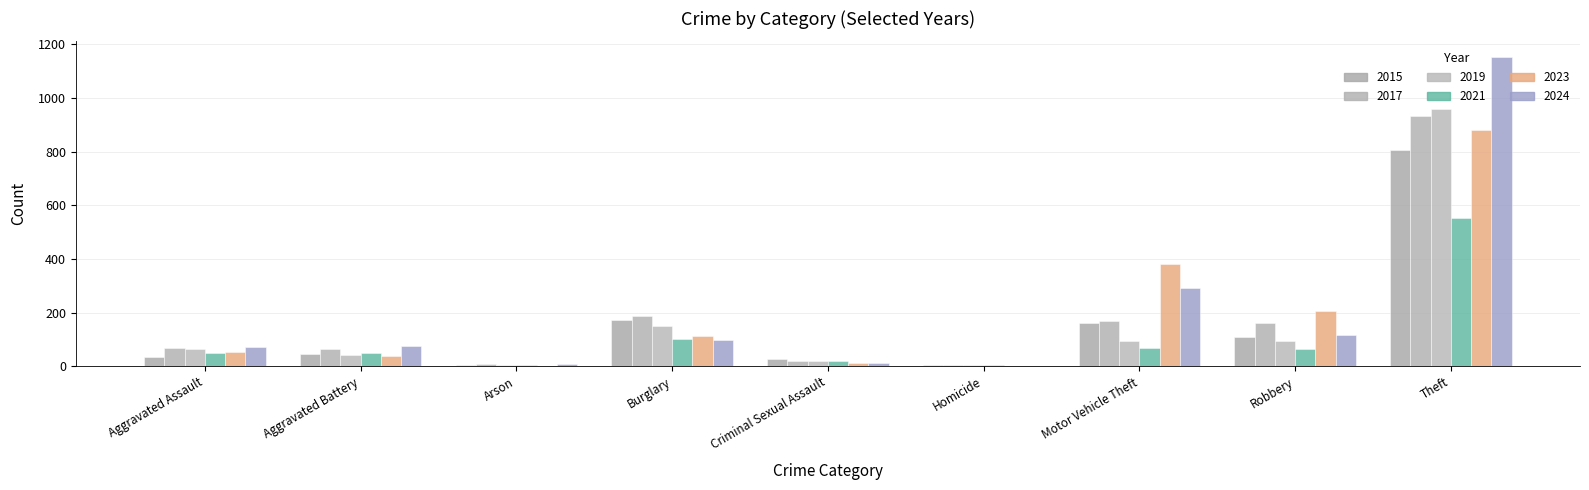

Reading right to left, extract all data points from this chart.

2015: 807	110	162	5	26	174	5	44	36
2017: 933	160	168	4	20	188	7	65	67
2019: 958	96	96	4	20	150	5	41	63
2021: 552	66	68	3	20	102	4	50	50
2023: 882	205	382	1	11	111	2	38	55
2024: 1153	116	290	2	12	99	7	76	73